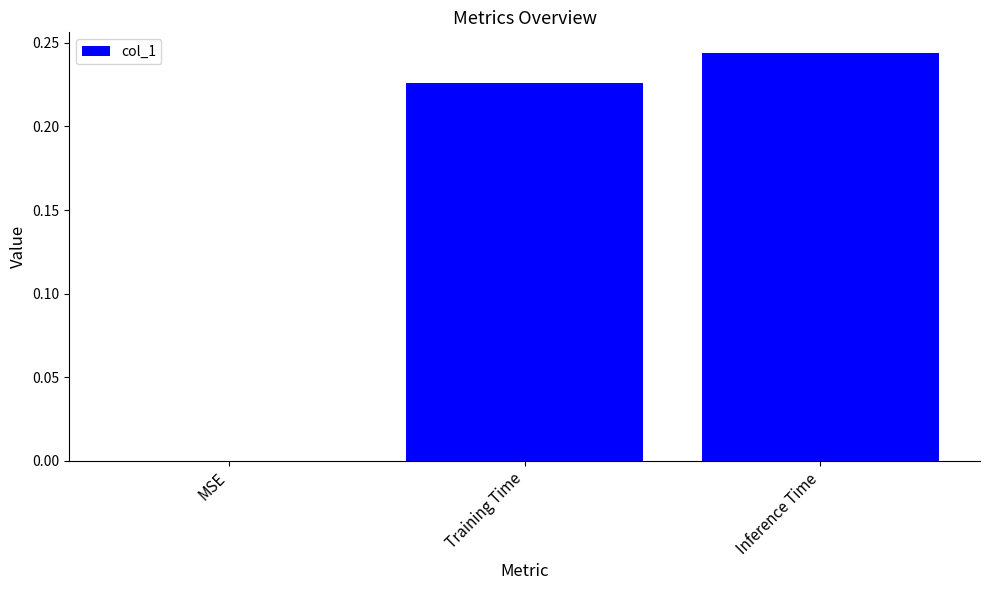

What is the change in value from MSE to Inference Time?

+0.2